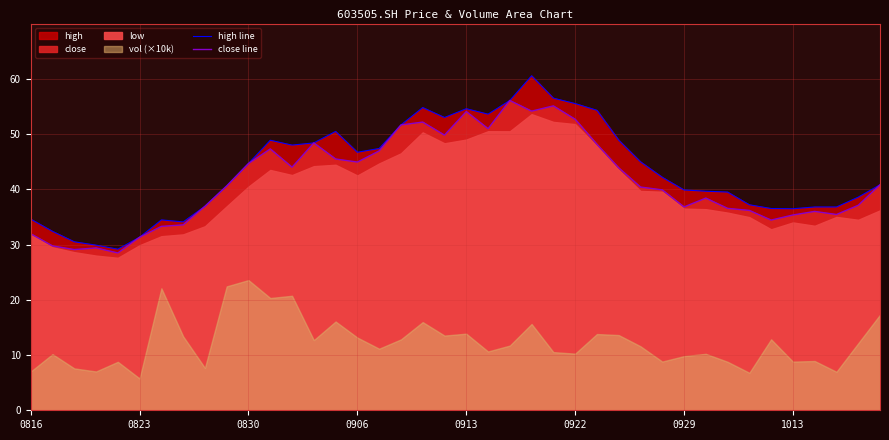

True or false: high line and close line cross at least once.

False